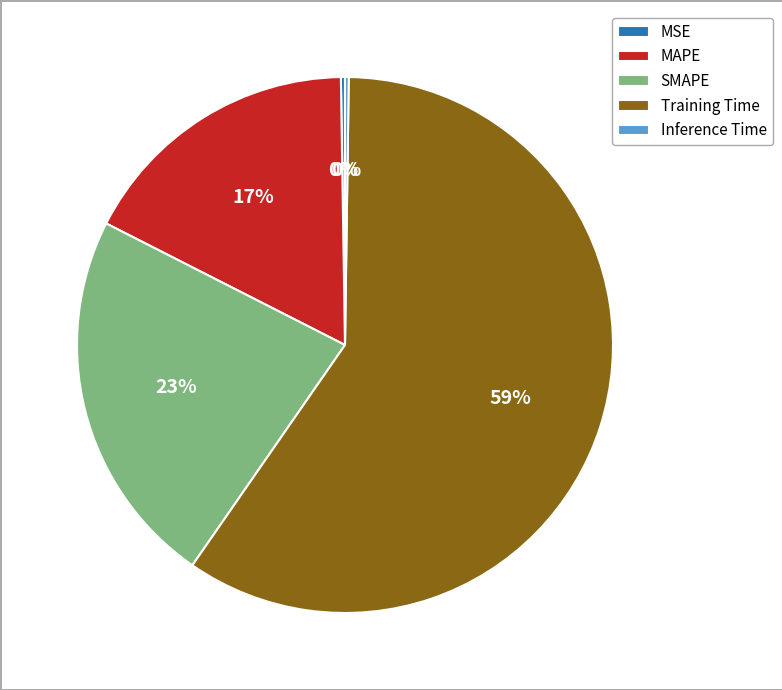

What is the largest slice in the pie chart?

Training Time